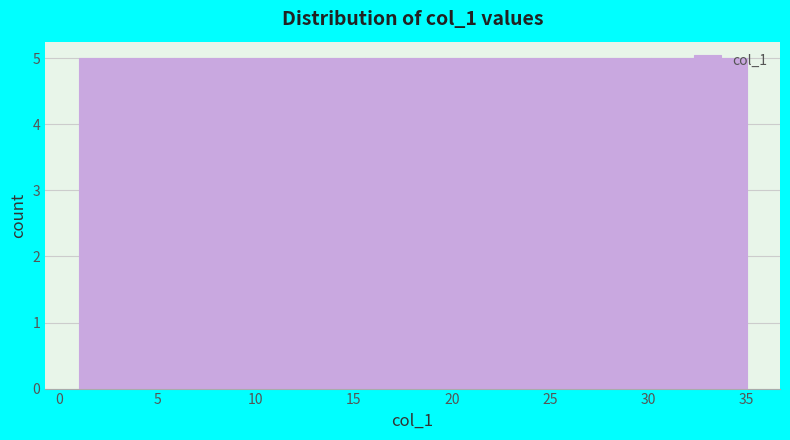

How tall is the bar that spans 10.5 to 15.5 on the x-axis? Neither the bar edges nor the heights are printed on the chart, so give them approximately, as read against the axes.

5